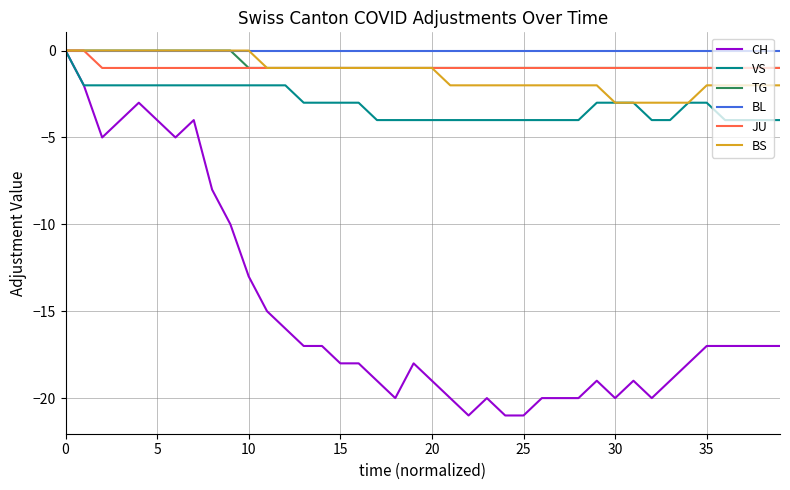

Which series has the largest range (max minus min)?

CH